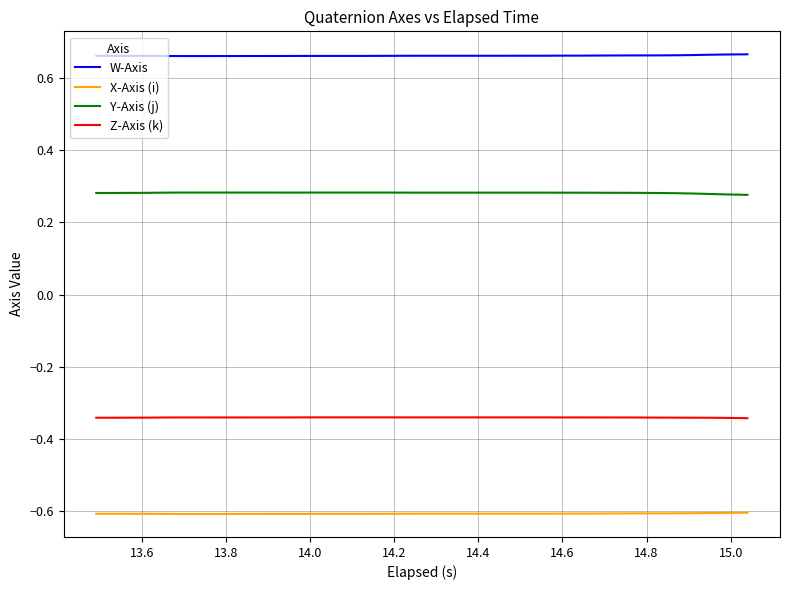

Which series has the largest total across all categories?

W-Axis